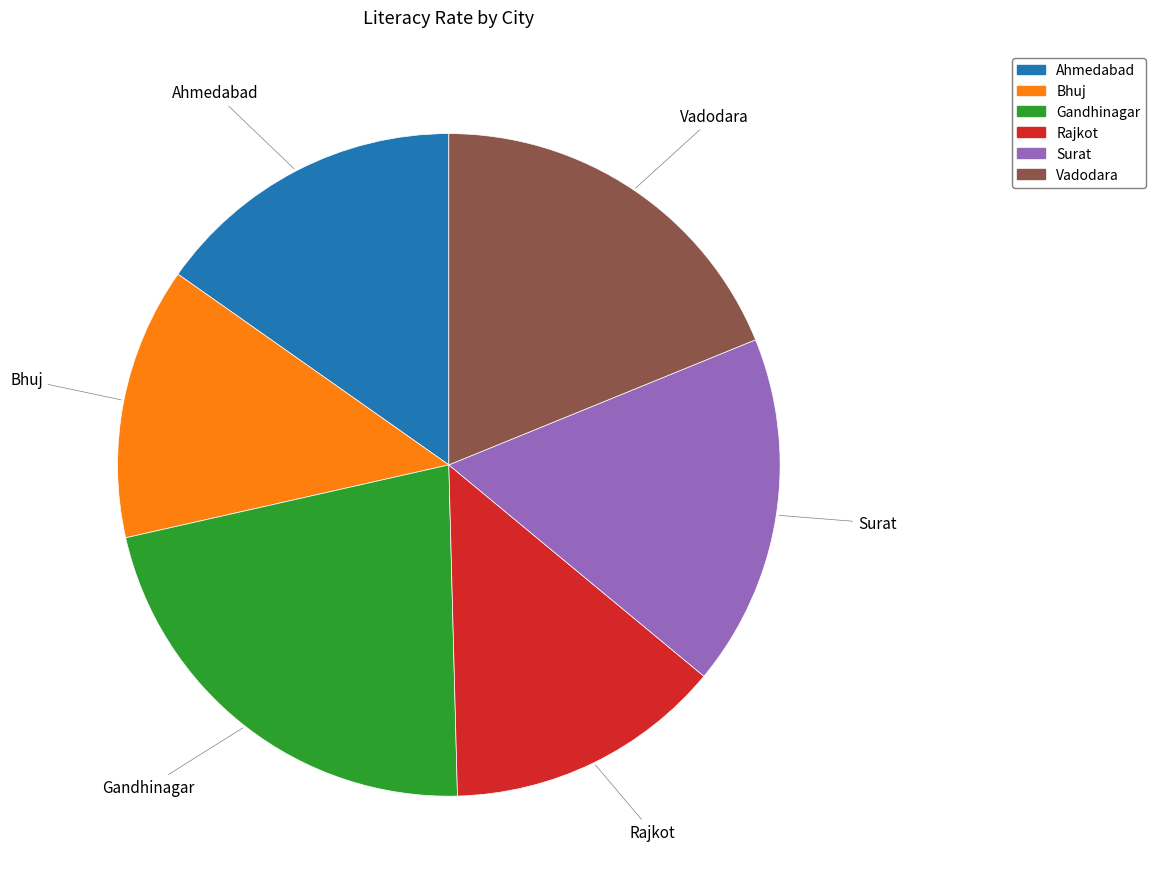

Does Ahmedabad account for over 50% of the chart?

No